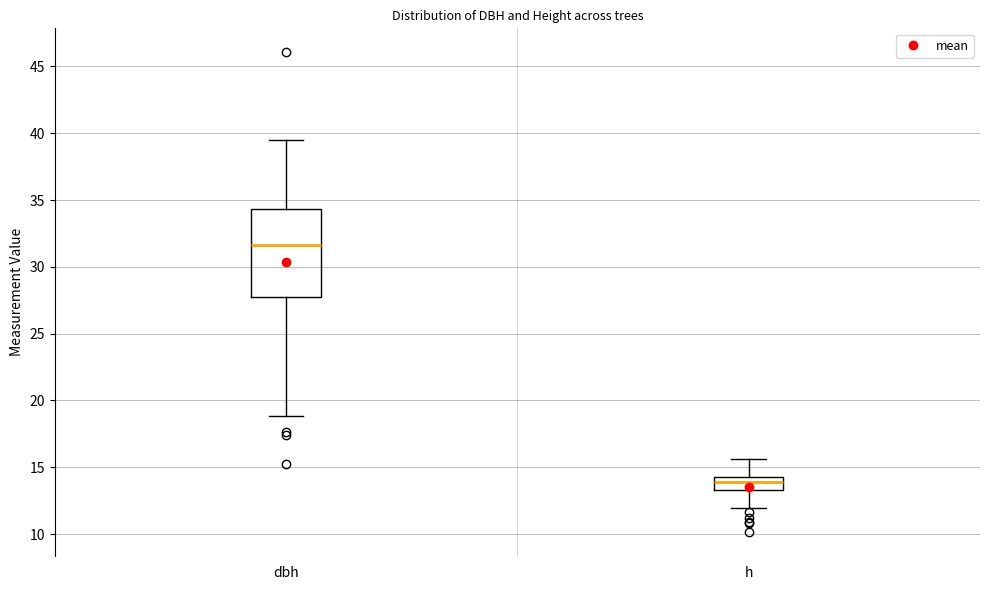

Which box is the tallest, from its lower edge to its upper edge?

dbh